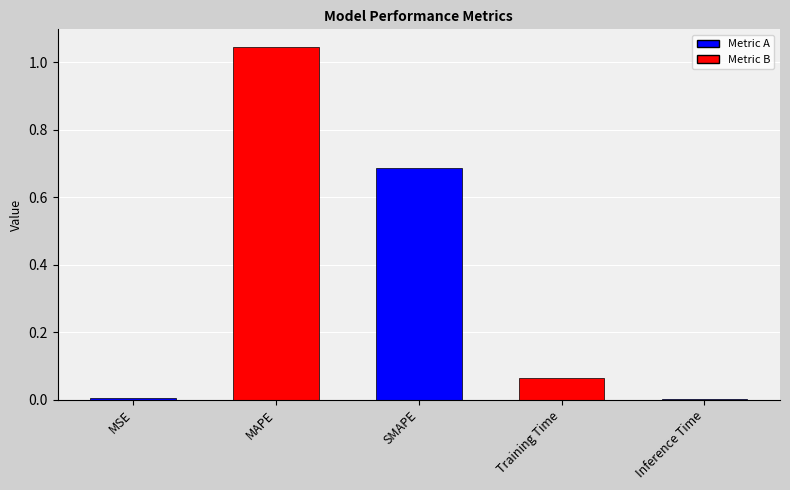

The chart shows a value of 0.0 at Training Time. True or false?

False